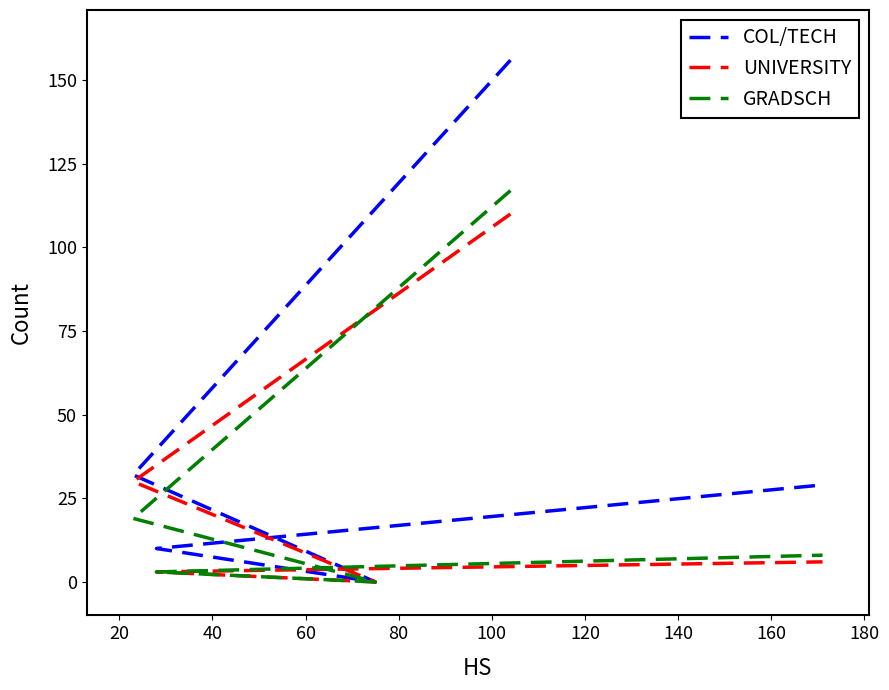

How many lines are shown in the chart?

3